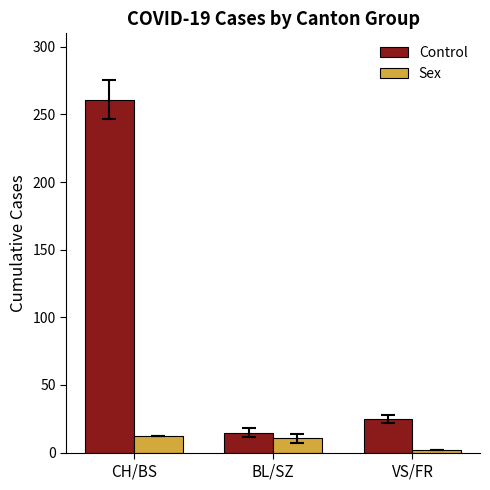

Read the Sex value at CH/BS.

12.0